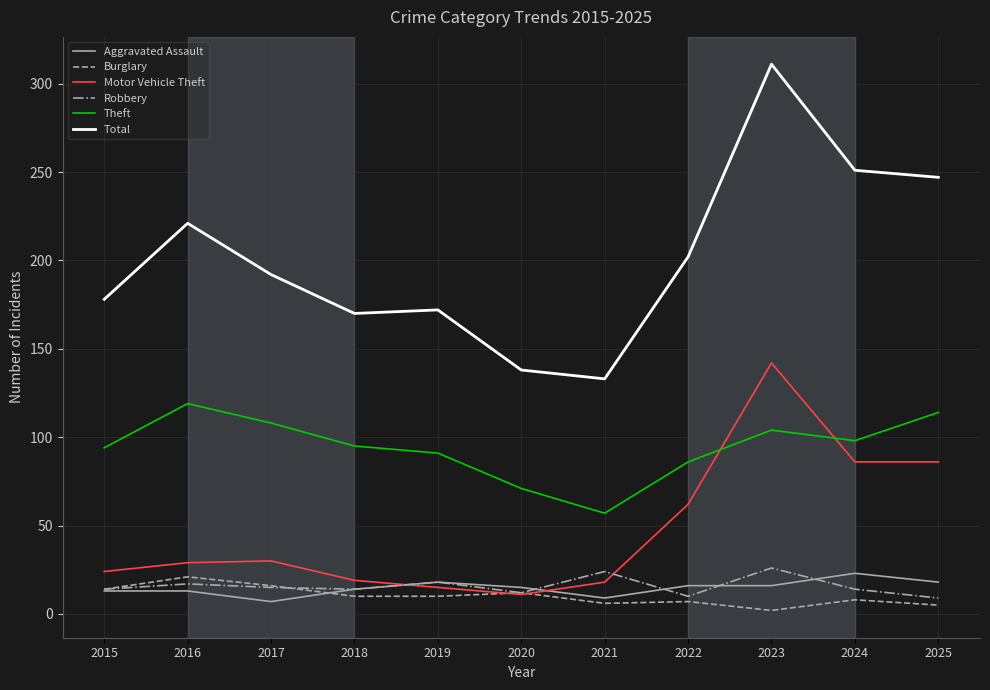

What are all the series names shown in the legend?

Aggravated Assault, Burglary, Motor Vehicle Theft, Robbery, Theft, Total